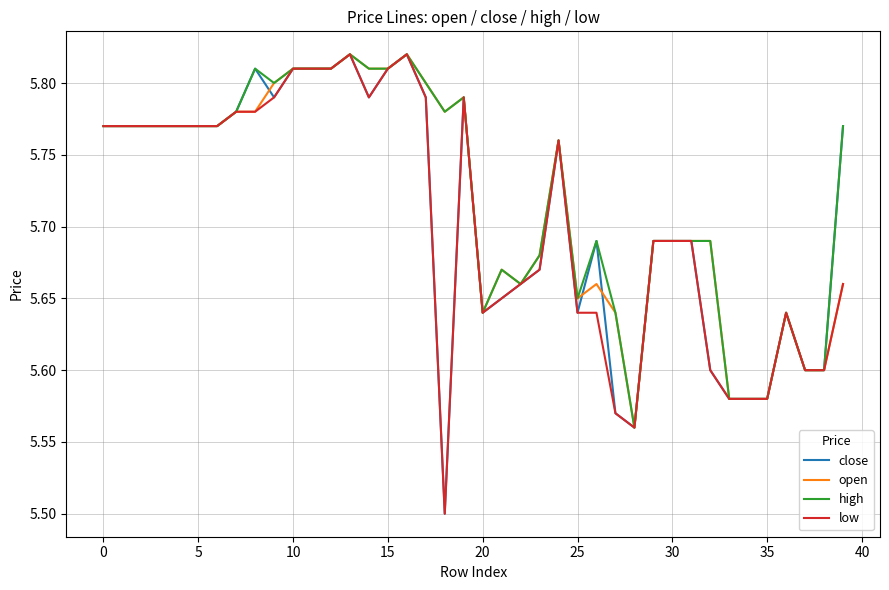

What are all the series names shown in the legend?

close, open, high, low